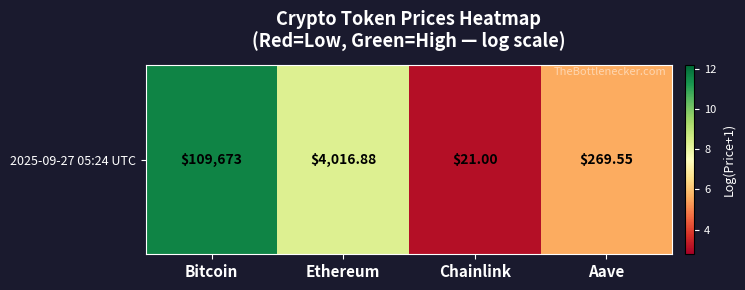

The chart shows a value of 14.8 at Ethereum. True or false?

False